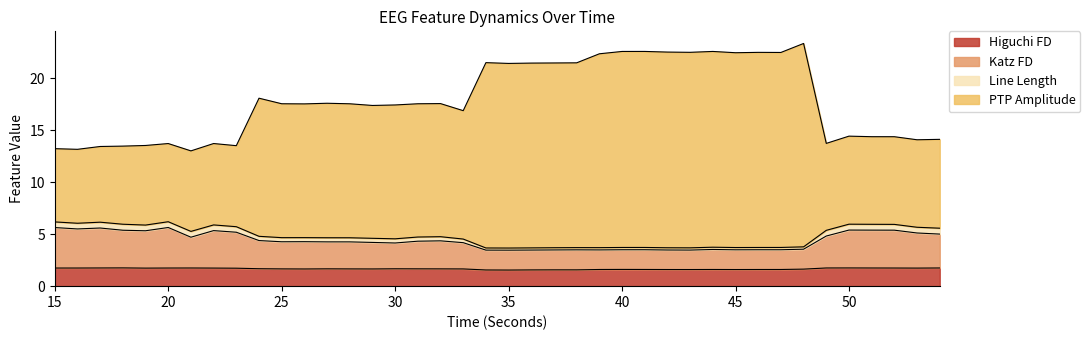

What is the maximum value for Higuchi FD?

1.8